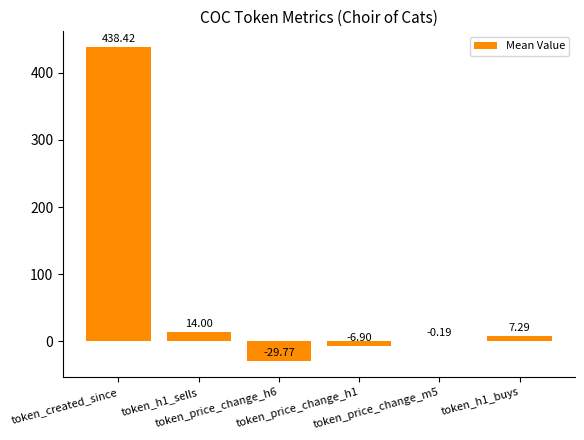

Are the bars grouped side by side (vs. stacked)?

No